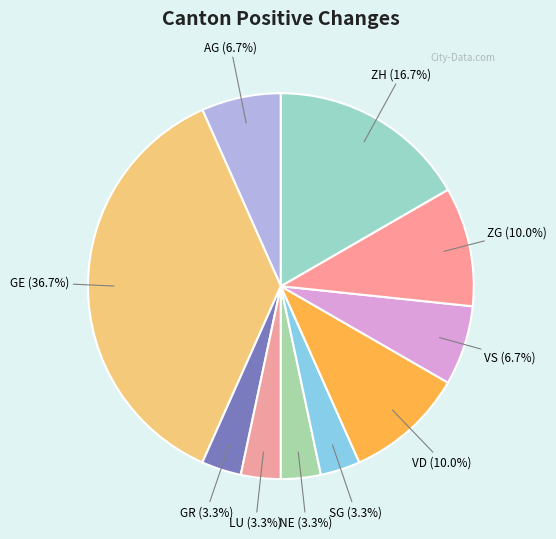

How many segments does this pie chart have?

10